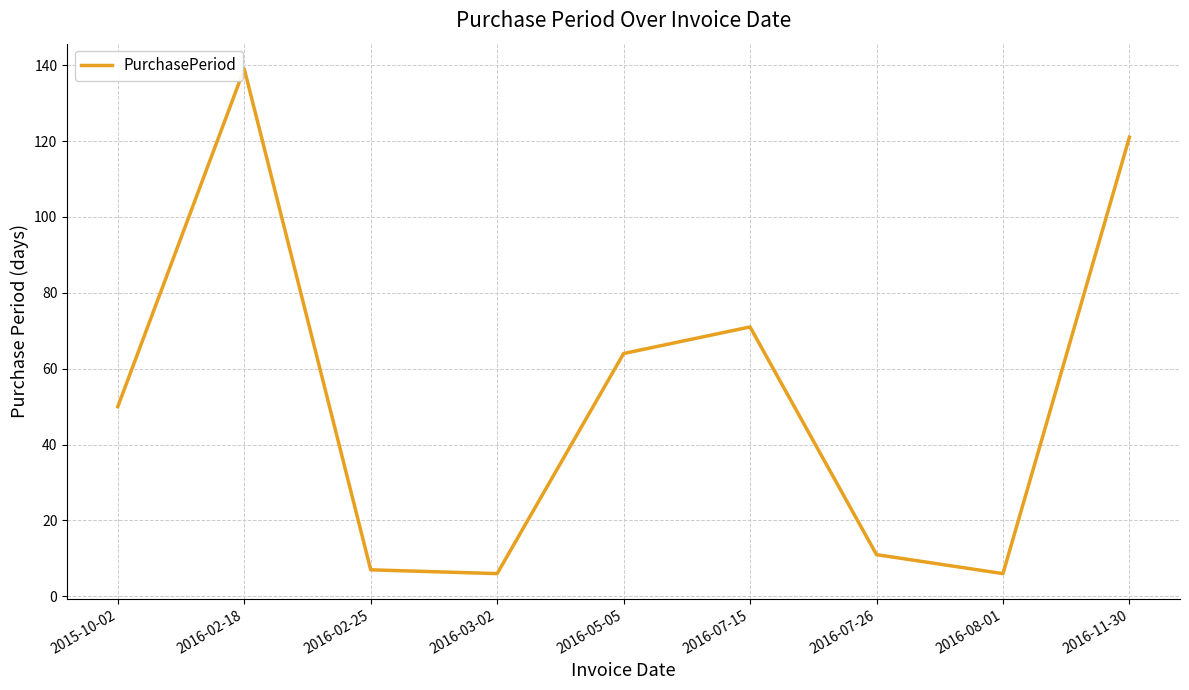

Reading right to left, list all the values displayed in this chart.

2016-11-30=121	2016-08-01=6	2016-07-26=11	2016-07-15=71	2016-05-05=64	2016-03-02=6	2016-02-25=7	2016-02-18=139	2015-10-02=50